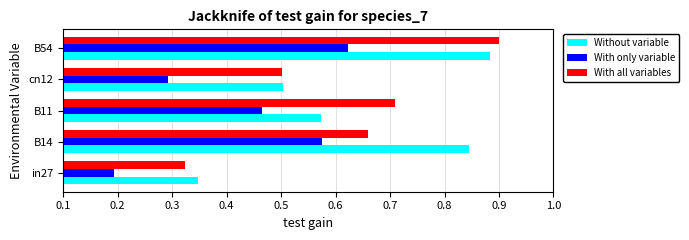

What is the difference between the maximum and minimum values in the With only variable series?

0.4